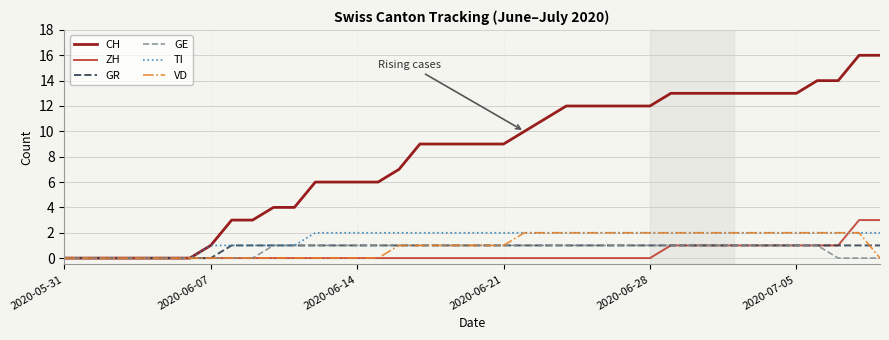

What is the greatest value displayed?

16